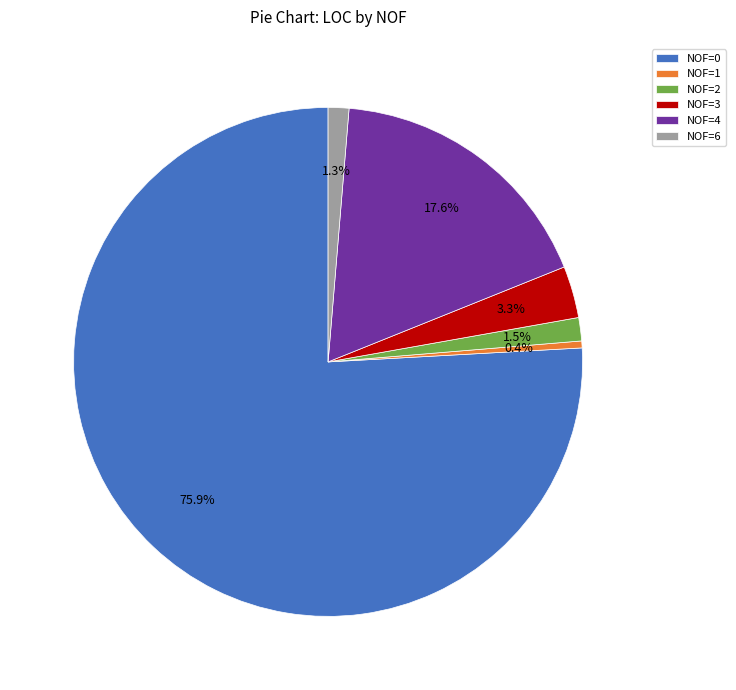

What percentage is the NOF=1 slice, to the nearest percent?

0%